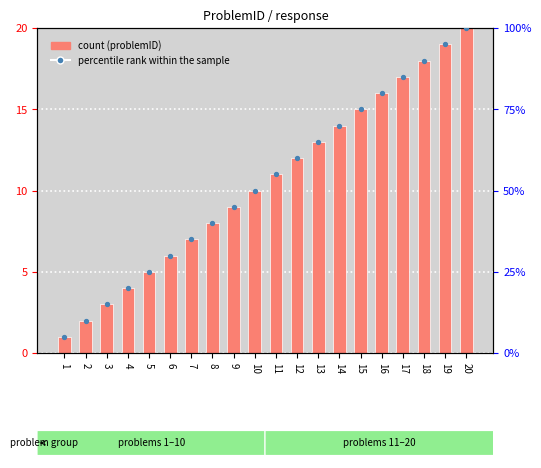

Which series has the widest spread of Y values?

percentile rank within the sample